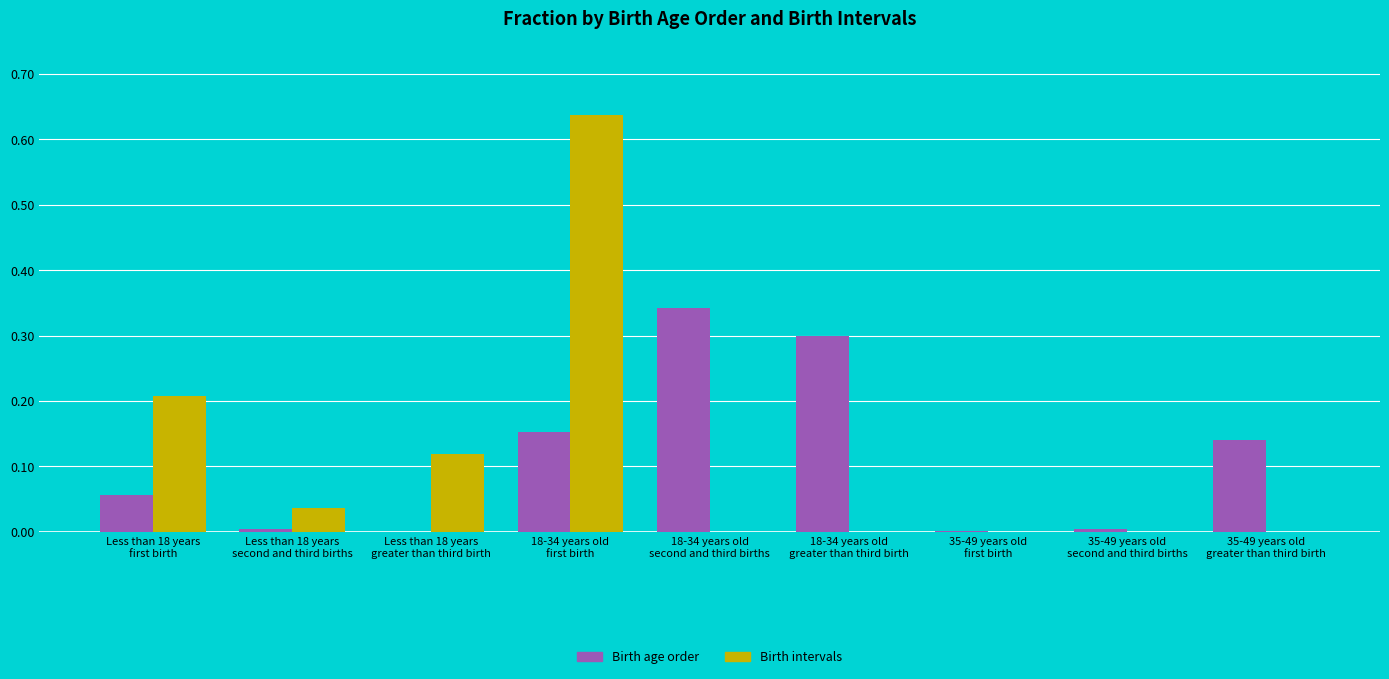

What is the sum of all Birth intervals values?

1.0